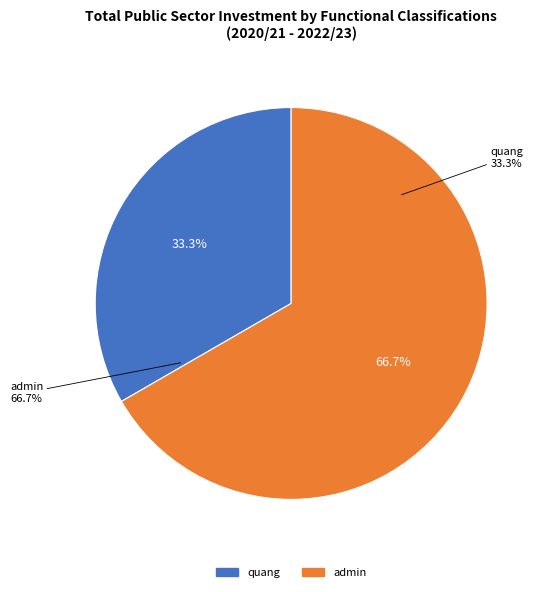

What percentage is the 2 slice, to the nearest percent?

67%